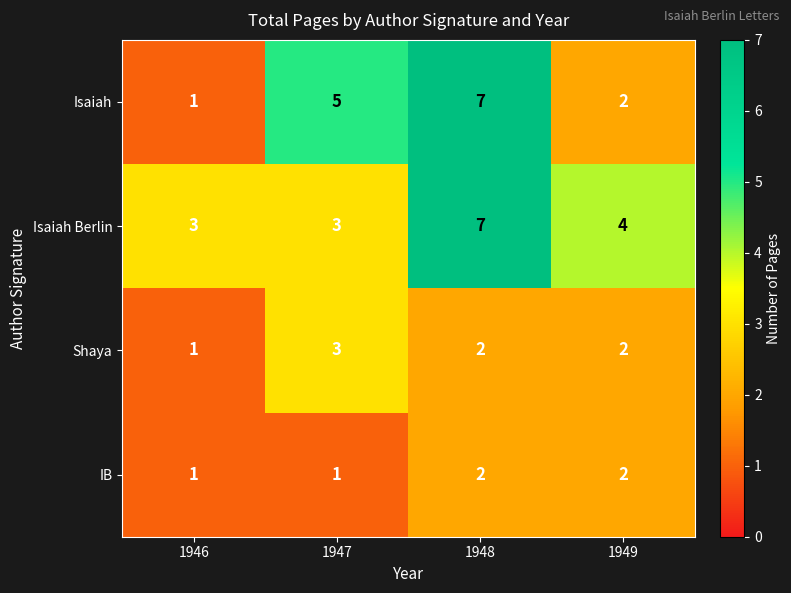

What is the sum of all Isaiah Berlin values?

17